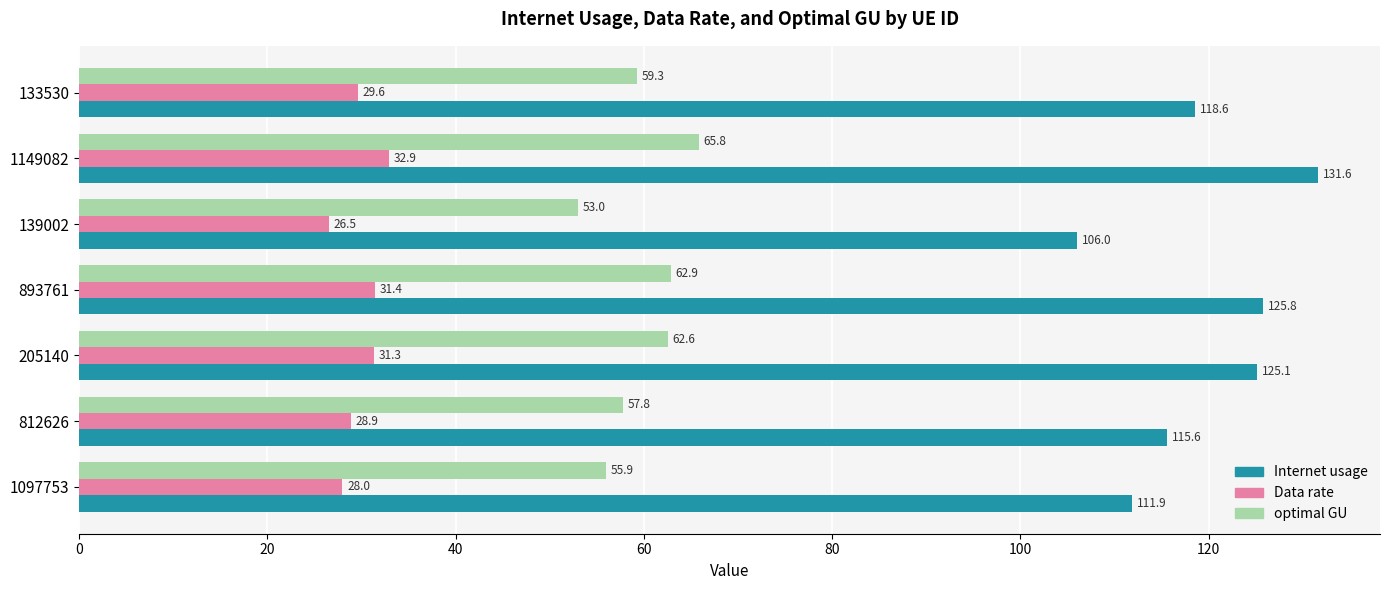

Read the Internet usage value at 139002.

106.0